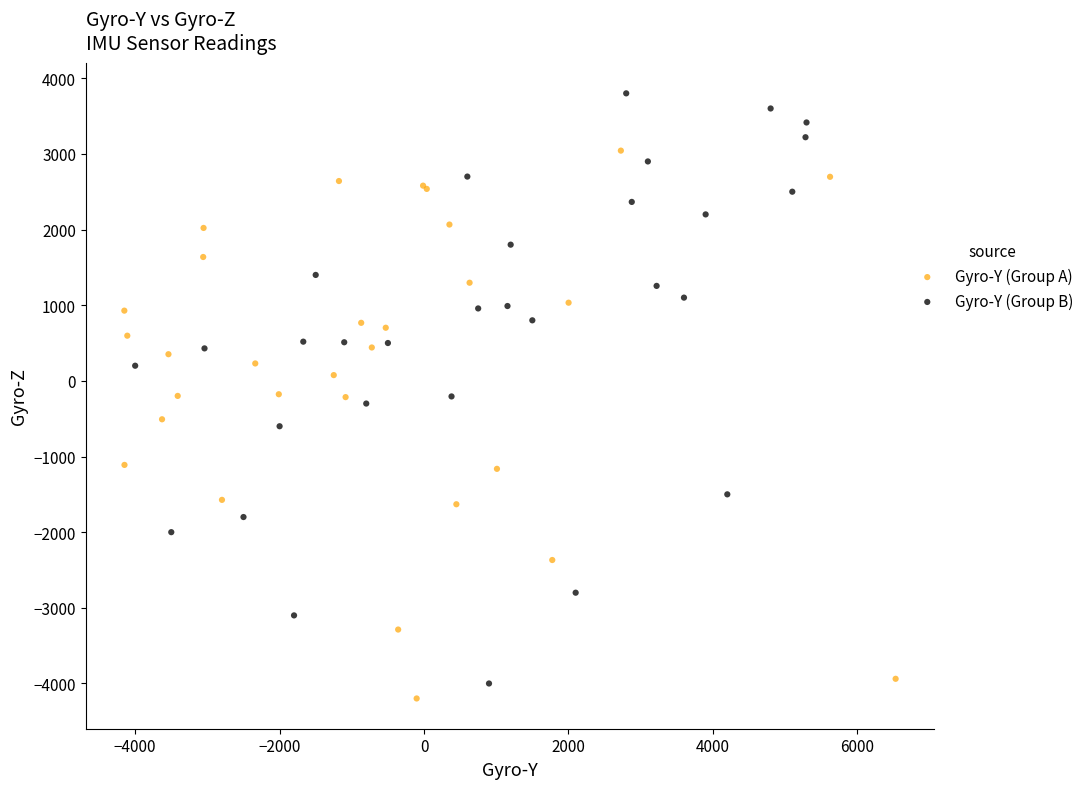

Which series has the widest spread of Y values?

Gyro-Y (Group B)